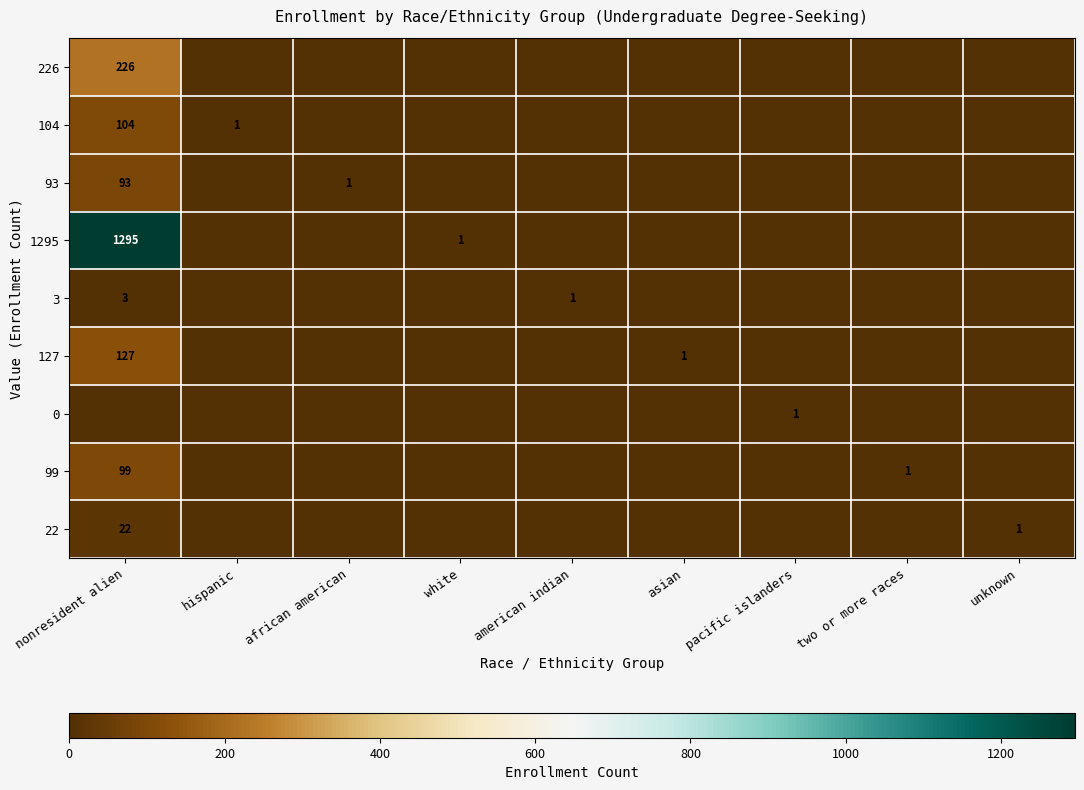

At how many categories does at least one series exceed 143?

1